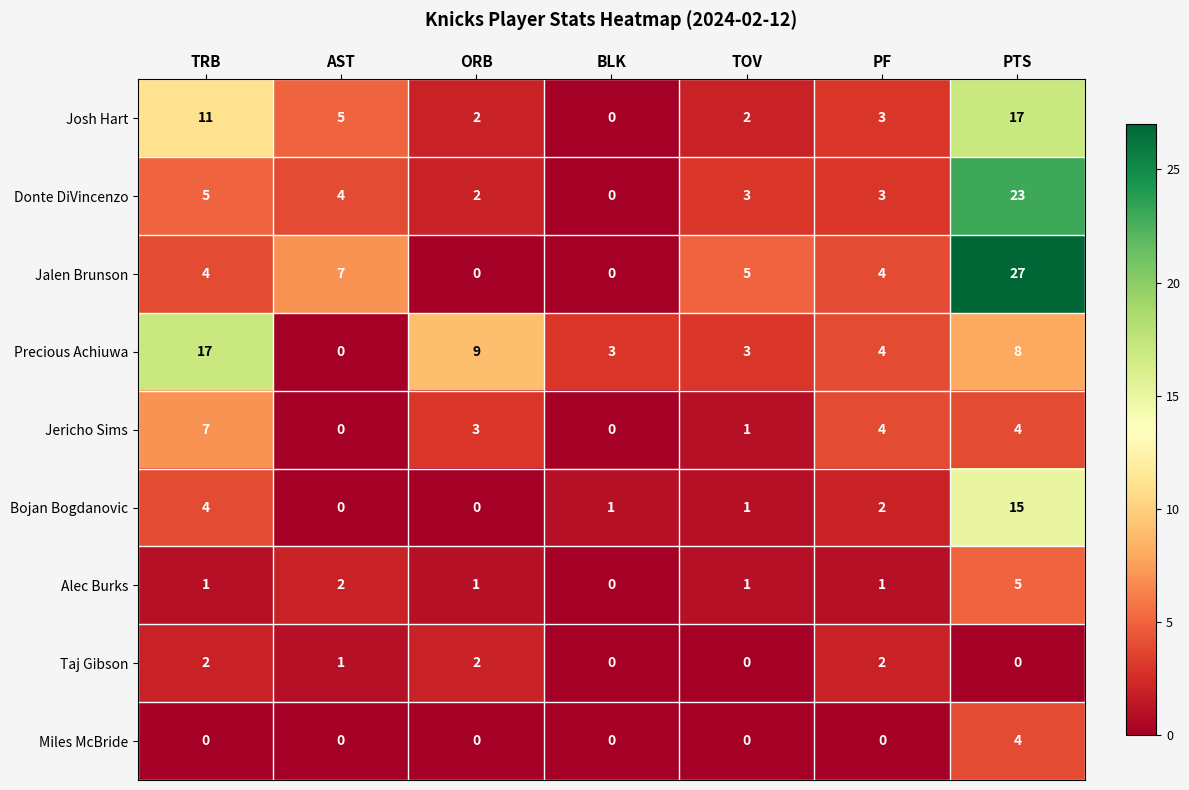

The value of Miles McBride at TRB is 0. True or false?

True